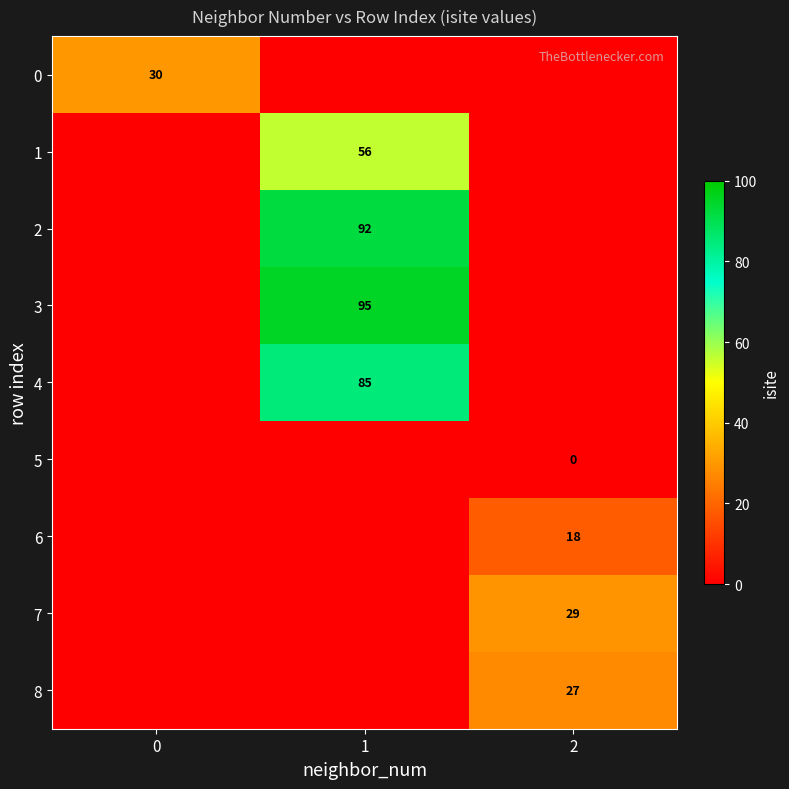

The 1 series shows 73 at 1. True or false?

False